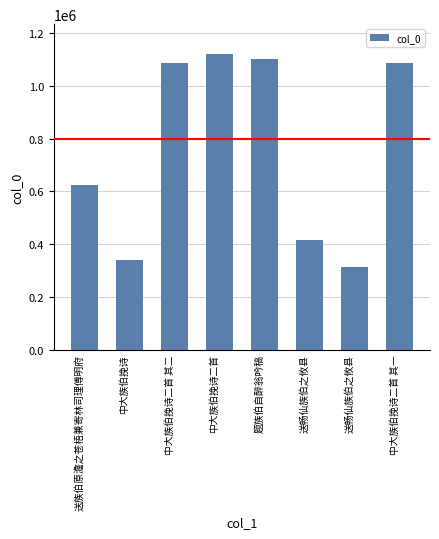

How many categories are shown in the chart?

8